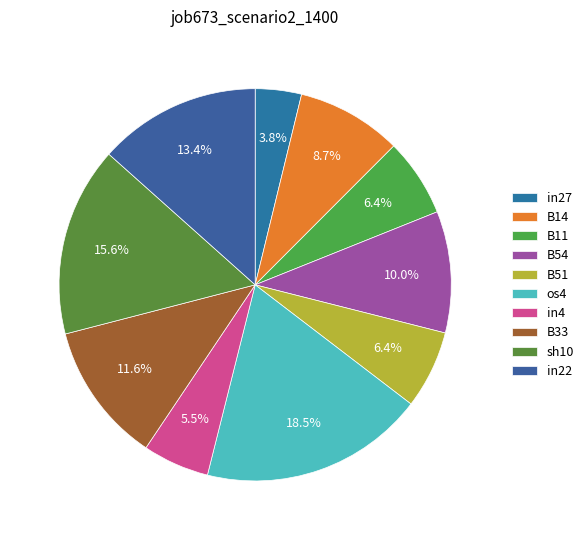

To the nearest percent, what is the combined percentage of in27 and B11?

10%